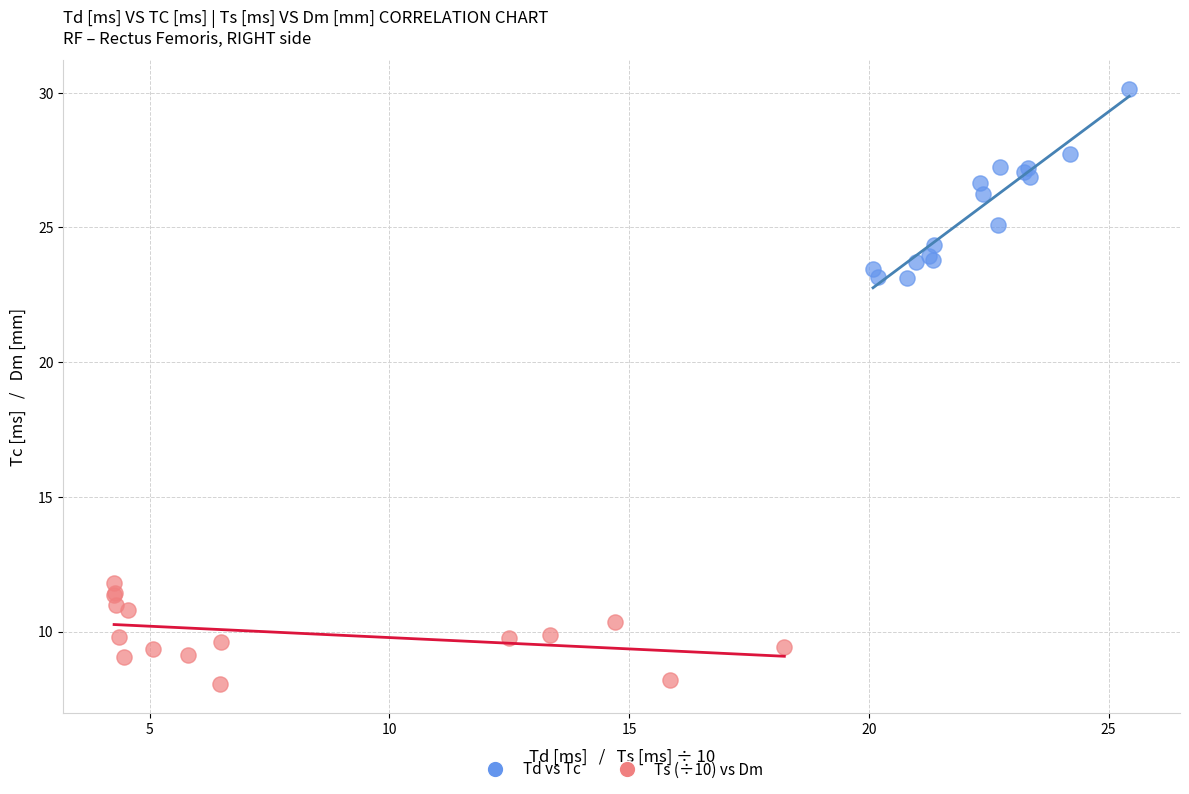

Which series contains the lowest Y value?

Ts (÷10) vs Dm